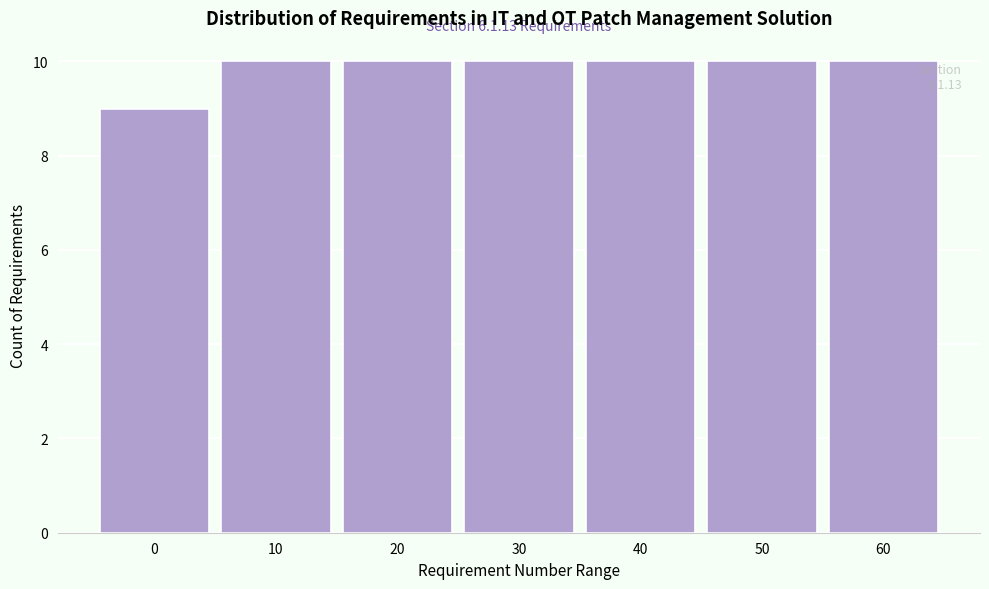

Reading left to right, what are all the values shown in this chart?

0=9	10=10	20=10	30=10	40=10	50=10	60=10